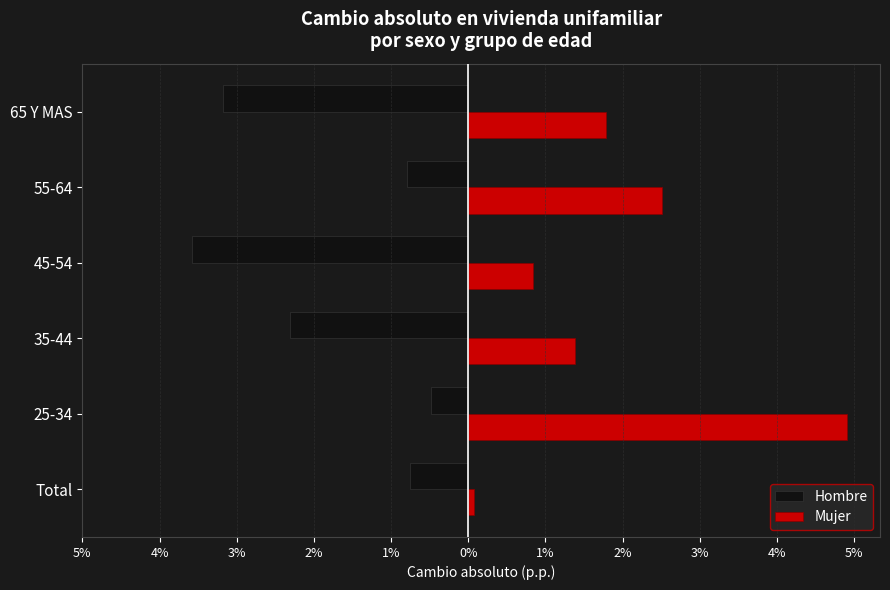

What are all the series names shown in the legend?

Hombre, Mujer